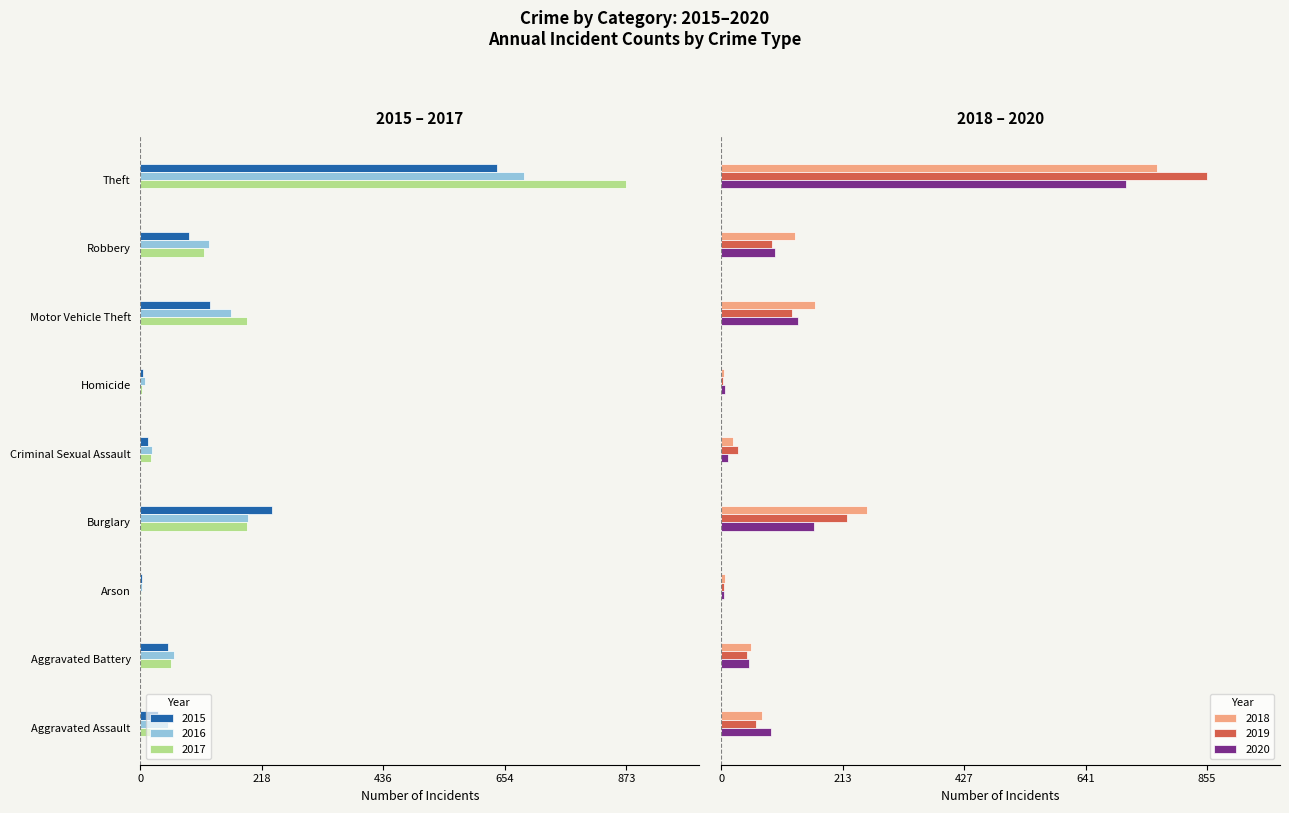

What is the sum of all 2019 values?

1433